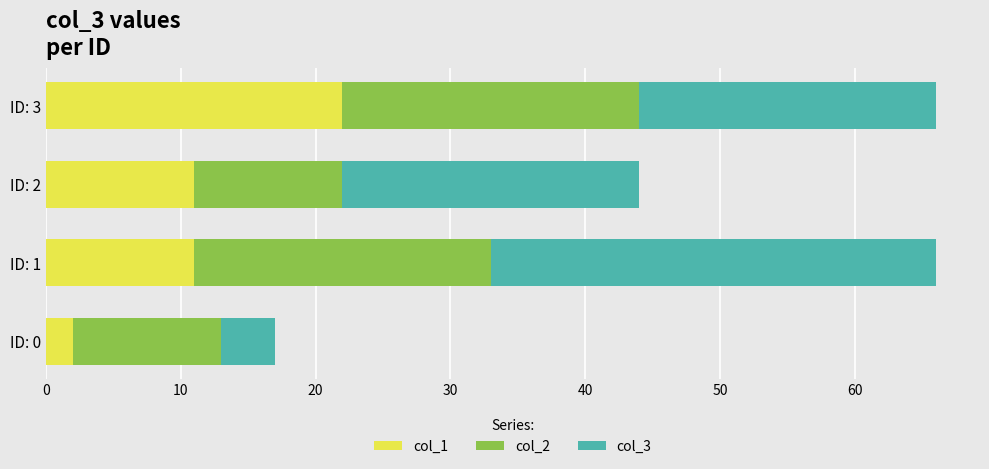

What is the total value across all series at ID: 3?

66